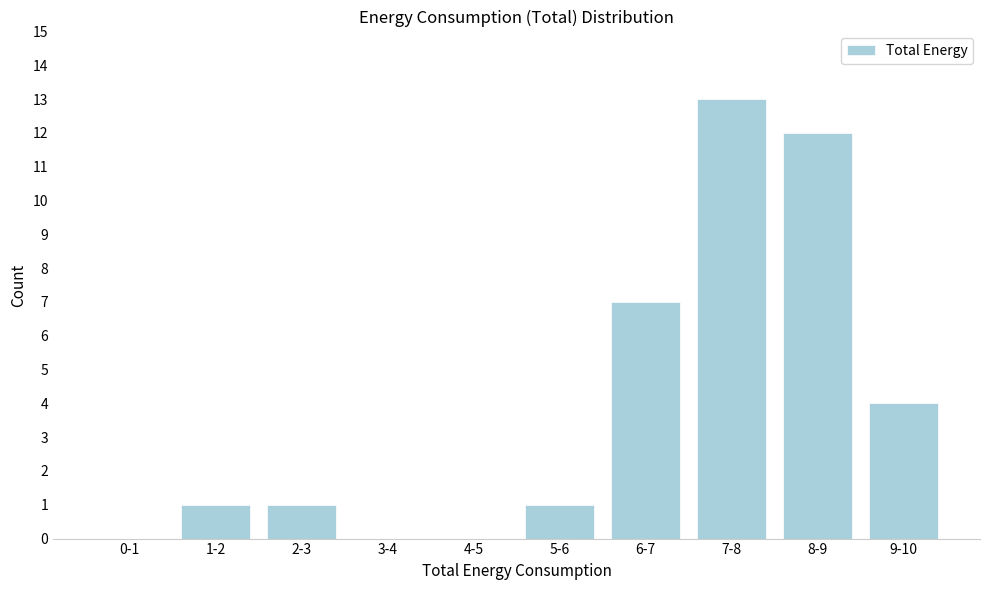

Reading right to left, extract all data points from this chart.

9-10=4	8-9=12	7-8=13	6-7=7	5-6=1	4-5=0	3-4=0	2-3=1	1-2=1	0-1=0